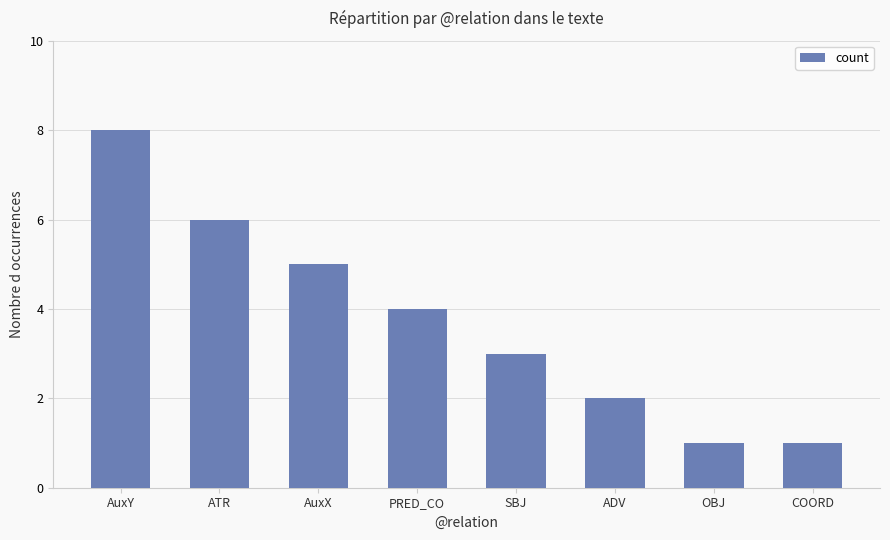

What is the average value?

4